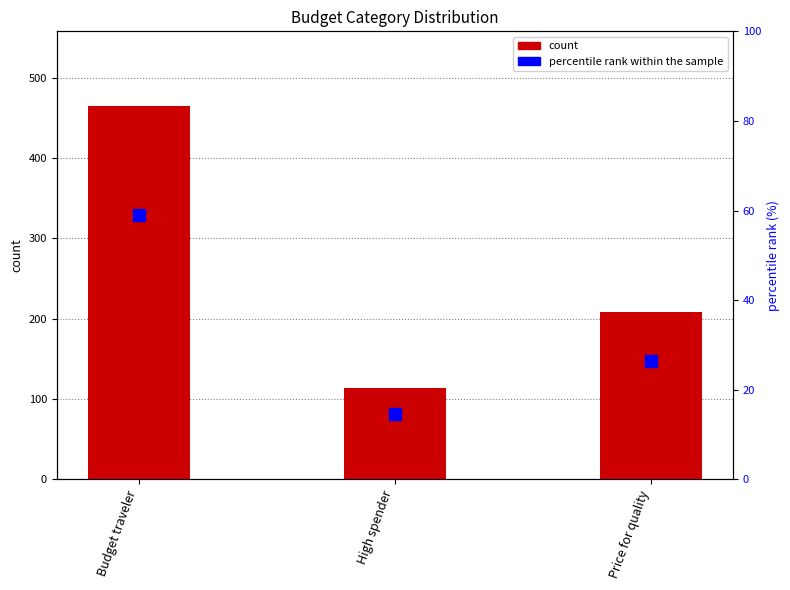

How many data points in Num are above 209?

1